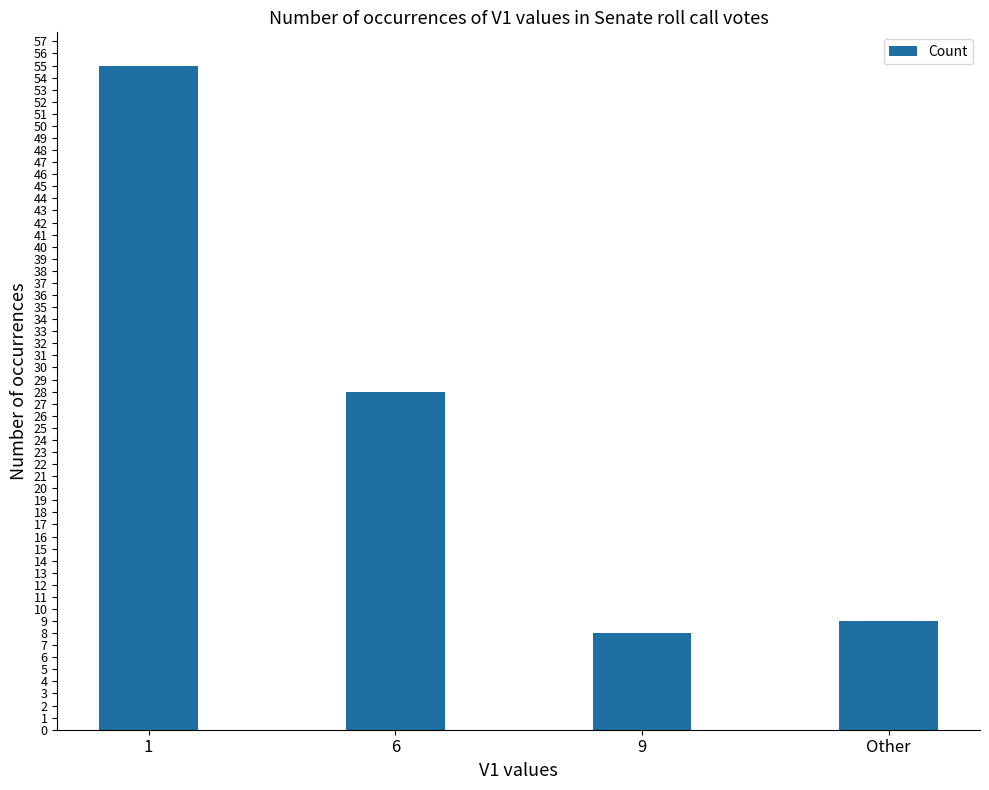

The chart shows a value of 16 at 1. True or false?

False